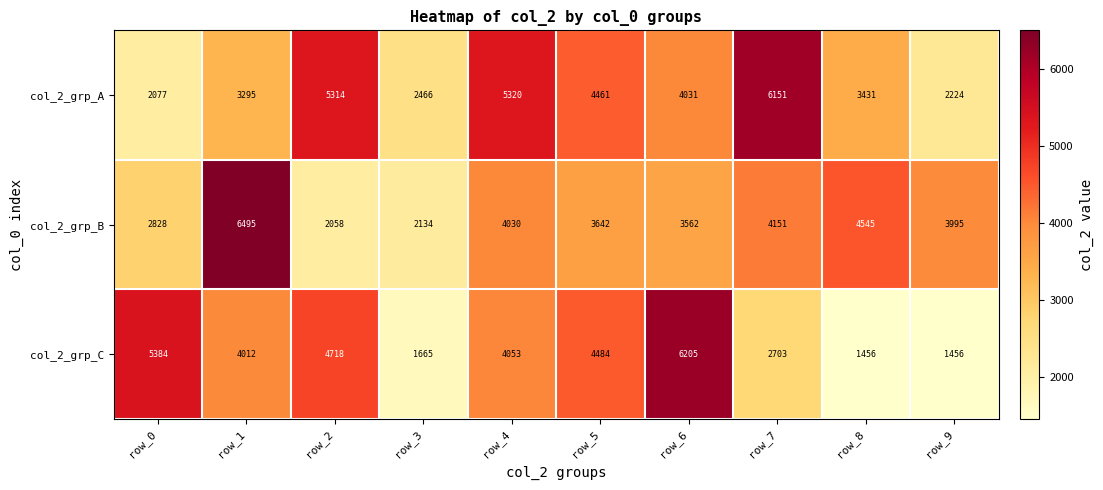

At row_5, list the series in order from smallest to largest.

col_2_grp_B, col_2_grp_A, col_2_grp_C